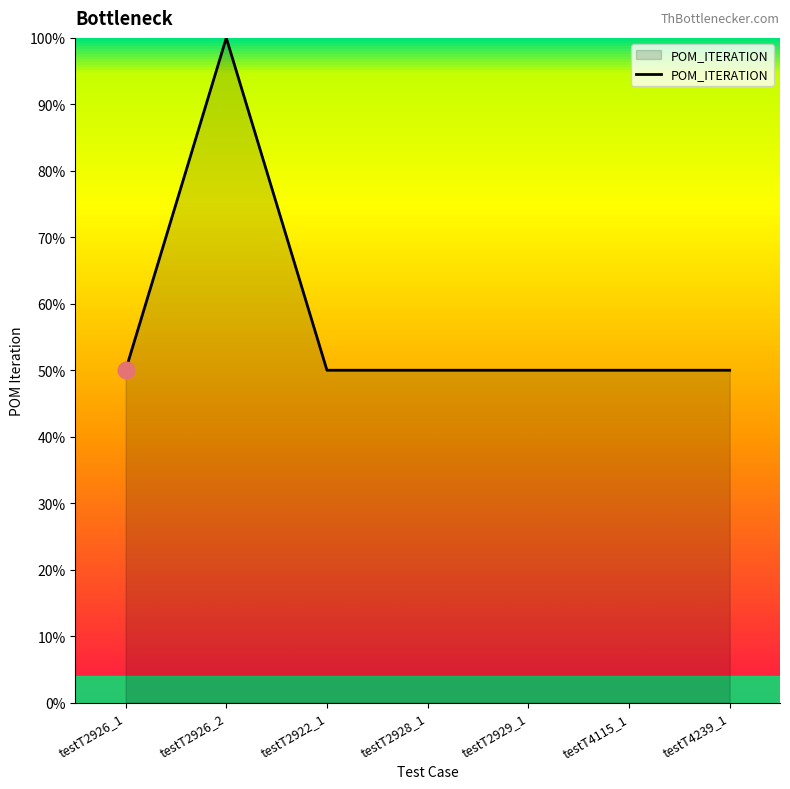

Approximately how many times larger is the value at testT2926_1 compared to testT2928_1?

1.0